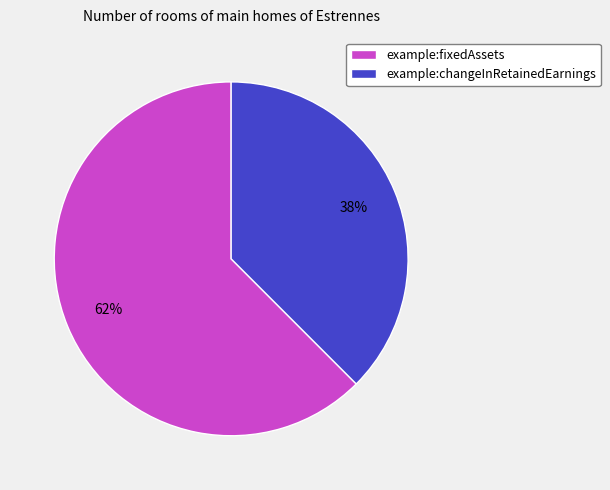

True or false: example:fixedAssets accounts for 49% of the total.

False